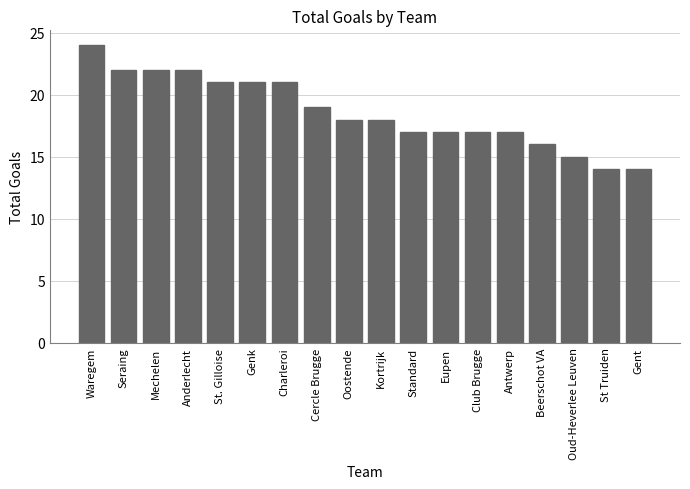

Approximately how many times larger is the value at Mechelen compared to Seraing?

1.0